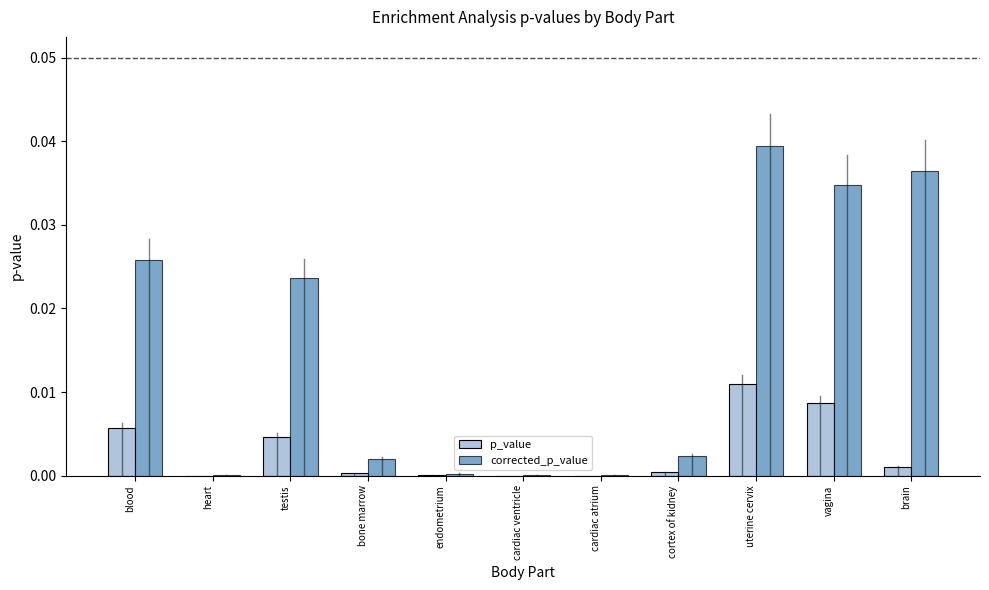

Which series changed the most between blood and cardiac atrium?

corrected_p_value